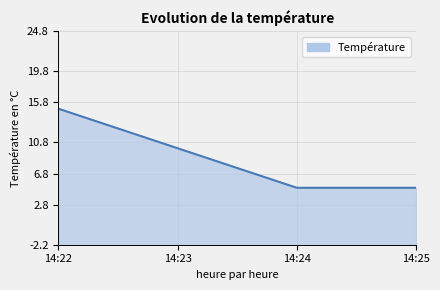

What is the change in value from 14:23 to 14:24?

-5